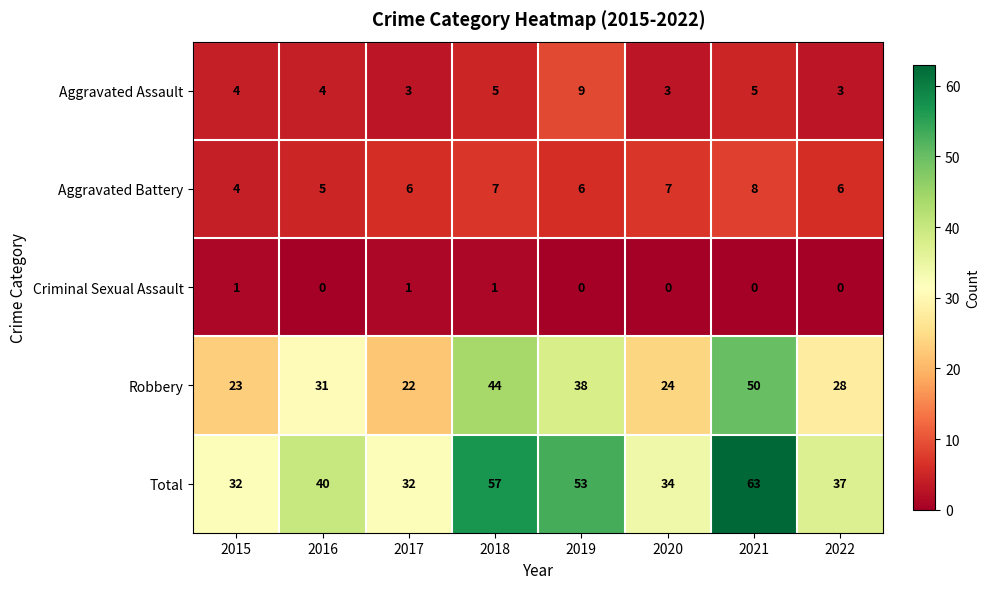

Which series has the largest total across all categories?

Total